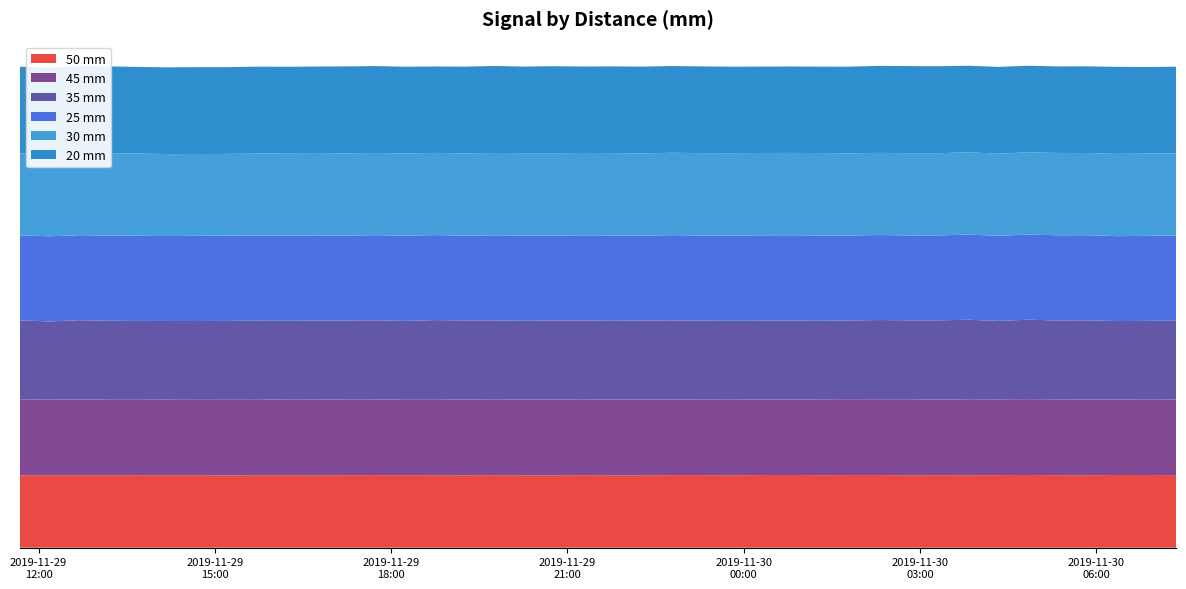

Reading right to left, transcribe all the data shown in this chart.

20: 0.9	0.9	0.9	0.9	0.9	0.9	0.9	0.9	0.9	0.9	0.9	0.9	0.9	0.9	0.9	0.9	0.9	0.9	0.9	0.9	0.9	0.9	0.9	0.9	0.9	0.9	0.9	0.9	0.9	0.9	0.9	0.9	0.9	0.9	0.9	0.9	0.9	0.9	0.9	0.9
30: 0.9	0.9	0.9	0.9	0.9	0.9	0.9	0.9	0.9	0.9	0.9	0.9	0.9	0.9	0.9	0.9	0.9	0.9	0.9	0.9	0.9	0.9	0.9	0.9	0.9	0.9	0.9	0.9	0.9	0.9	0.9	0.9	0.9	0.9	0.9	0.9	0.9	0.9	0.9	0.9
50: 0.8	0.8	0.8	0.8	0.8	0.8	0.8	0.8	0.8	0.8	0.8	0.8	0.8	0.8	0.8	0.8	0.8	0.8	0.8	0.8	0.8	0.8	0.8	0.8	0.8	0.8	0.8	0.8	0.8	0.8	0.8	0.8	0.8	0.8	0.8	0.8	0.8	0.8	0.8	0.8
25: 0.9	0.9	0.9	0.9	0.9	0.9	0.9	0.9	0.9	0.9	0.9	0.9	0.9	0.9	0.9	0.9	0.9	0.9	0.9	0.9	0.9	0.9	0.9	0.9	0.9	0.9	0.9	0.9	0.9	0.9	0.9	0.9	0.9	0.9	0.9	0.9	0.9	0.9	0.9	0.9
35: 0.8	0.8	0.8	0.8	0.8	0.8	0.8	0.8	0.8	0.8	0.8	0.8	0.8	0.8	0.8	0.8	0.8	0.8	0.8	0.8	0.8	0.8	0.8	0.8	0.8	0.8	0.8	0.8	0.8	0.8	0.8	0.8	0.8	0.8	0.8	0.8	0.8	0.8	0.8	0.8
45: 0.8	0.8	0.8	0.8	0.8	0.8	0.8	0.8	0.8	0.8	0.8	0.8	0.8	0.8	0.8	0.8	0.8	0.8	0.8	0.8	0.8	0.8	0.8	0.8	0.8	0.8	0.8	0.8	0.8	0.8	0.8	0.8	0.8	0.8	0.8	0.8	0.8	0.8	0.8	0.8